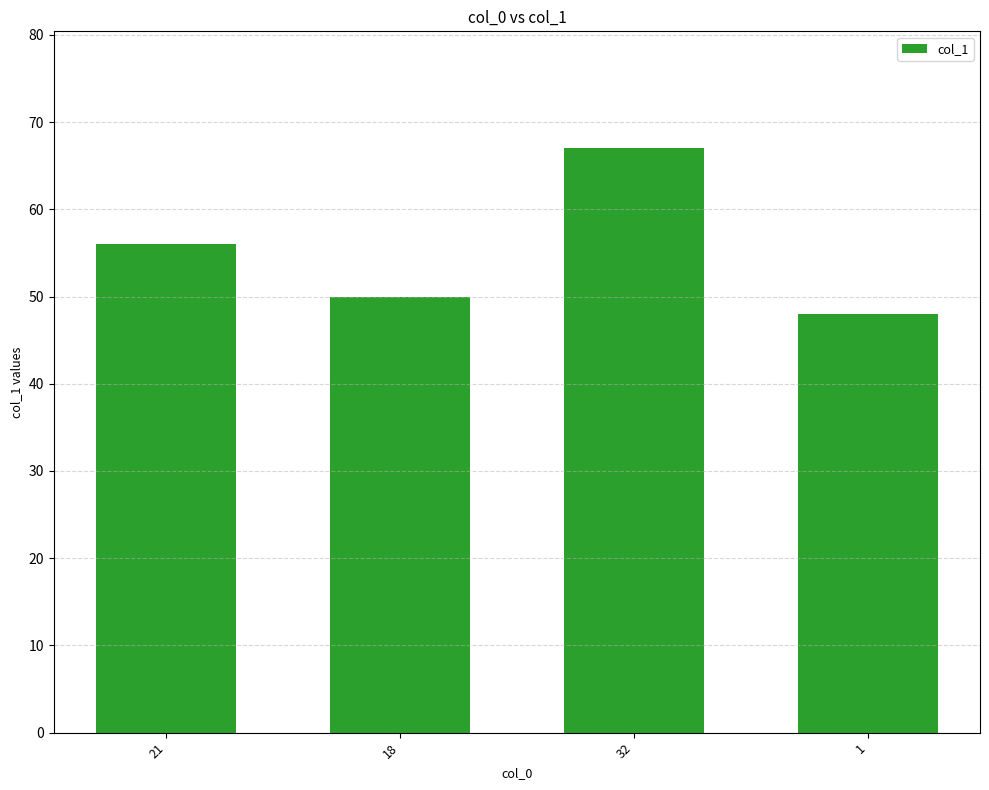

How many values are below 56?

2